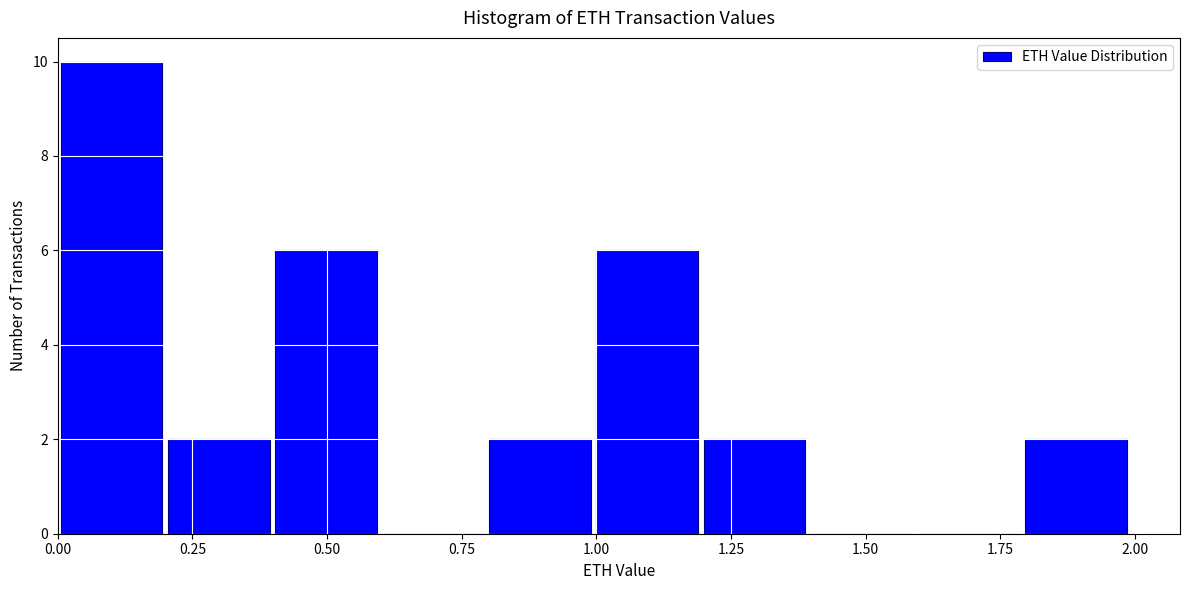

Read against the x-axis, roughly where is the centre of the tallest bar?

0.10